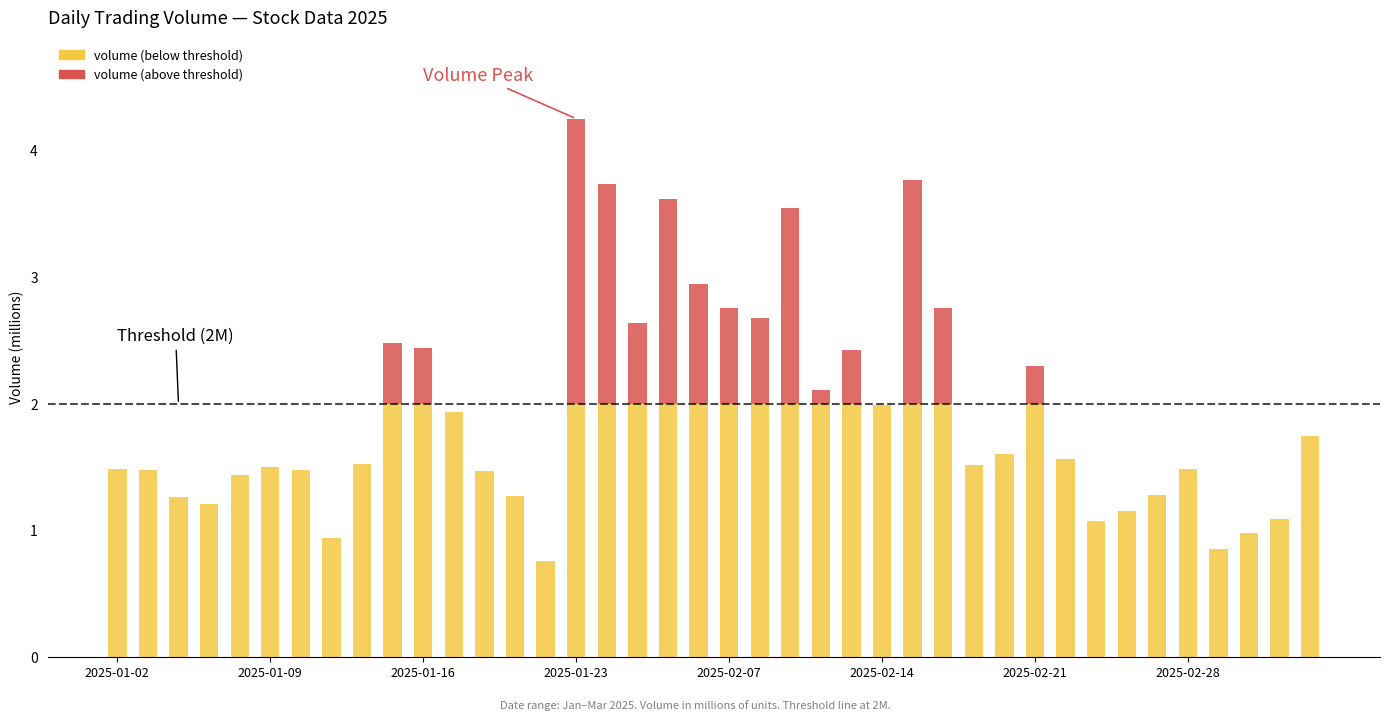

Count the number of categories in the chart.

40